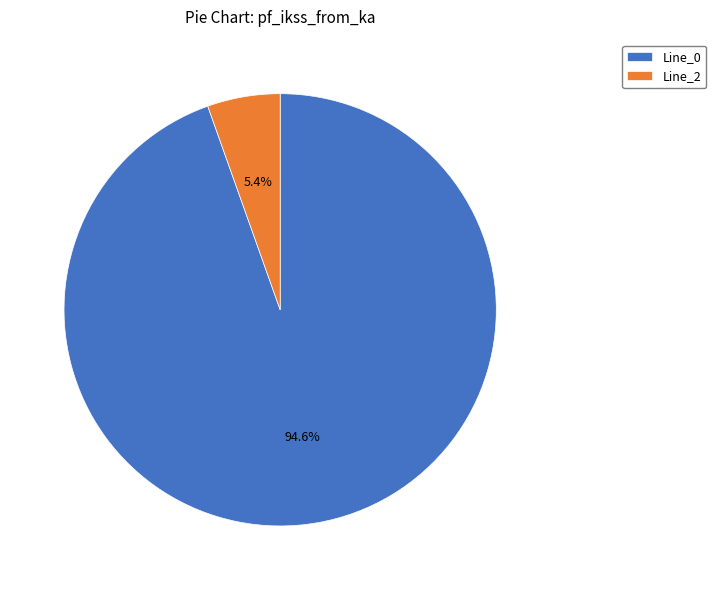

Which has a higher value, Line_0 or Line_2?

Line_0